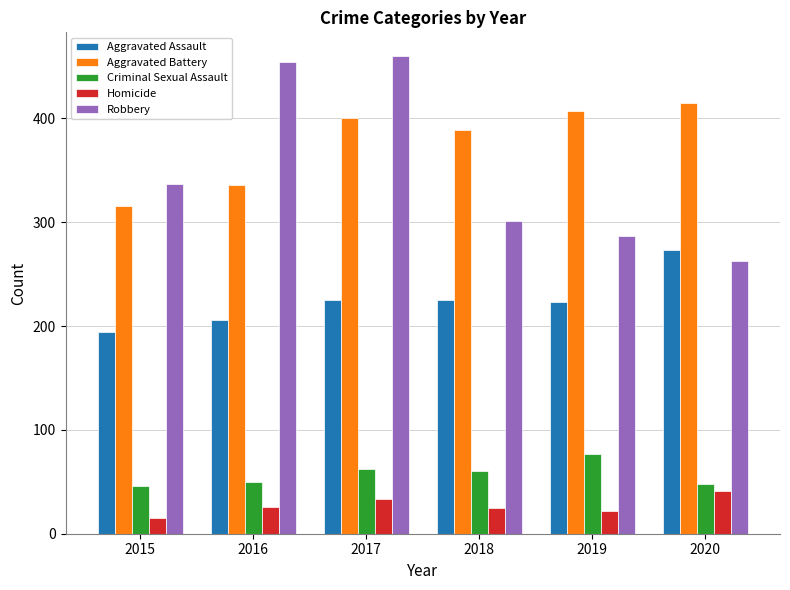

What is the spread (max minus min) of values at 2019?

385